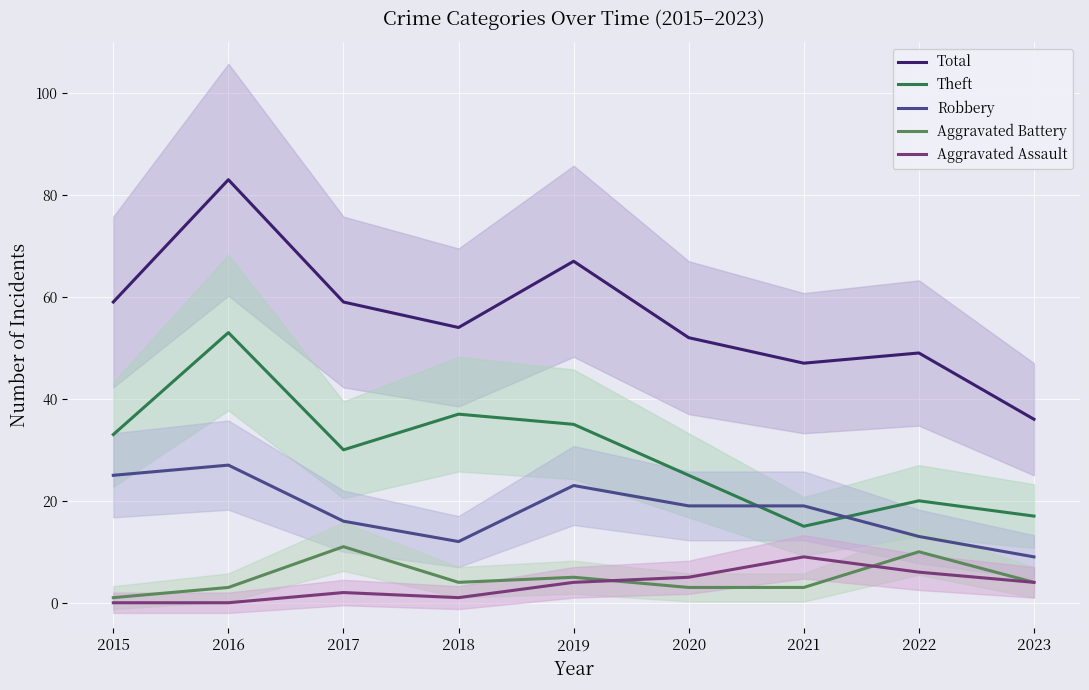

What value does the Theft series have at 2023, to the nearest 10?

20